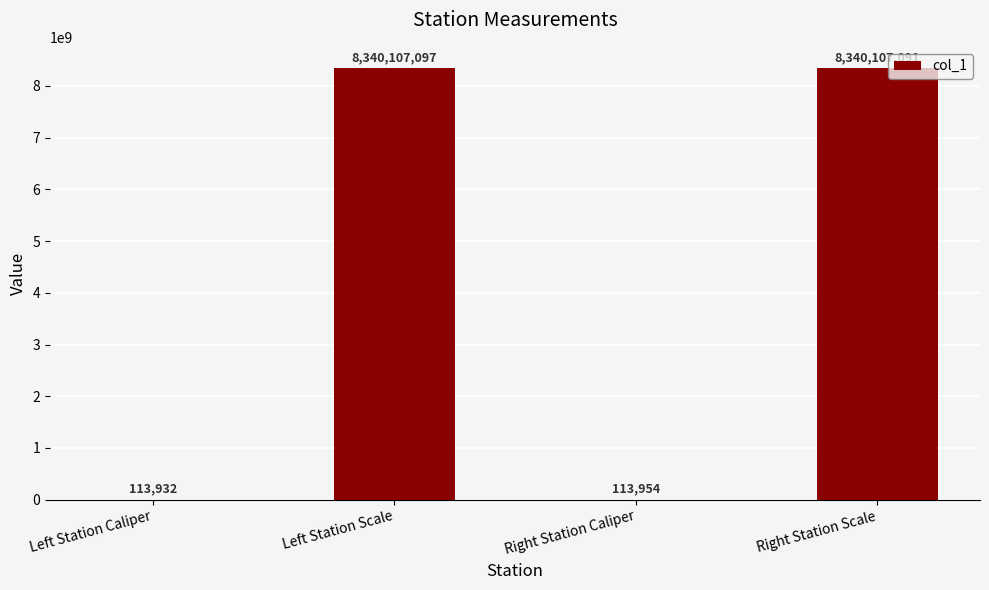

What is the sum of the values at Right Station Caliper and Left Station Caliper?

227886